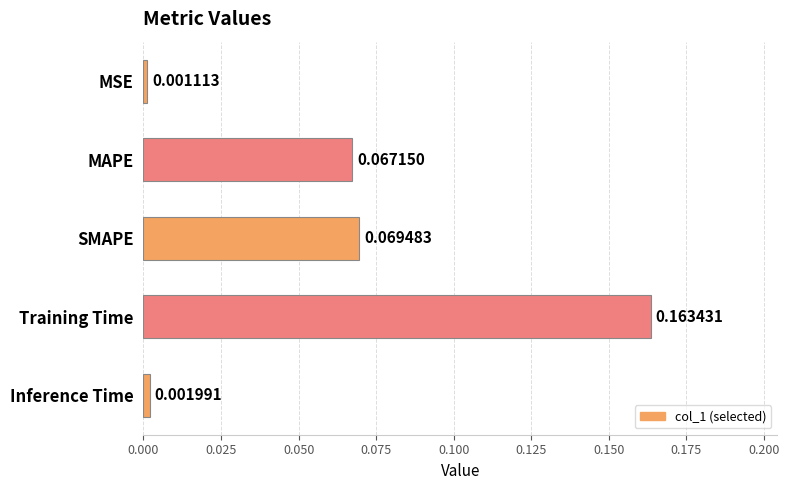

How many bars are there in total?

5